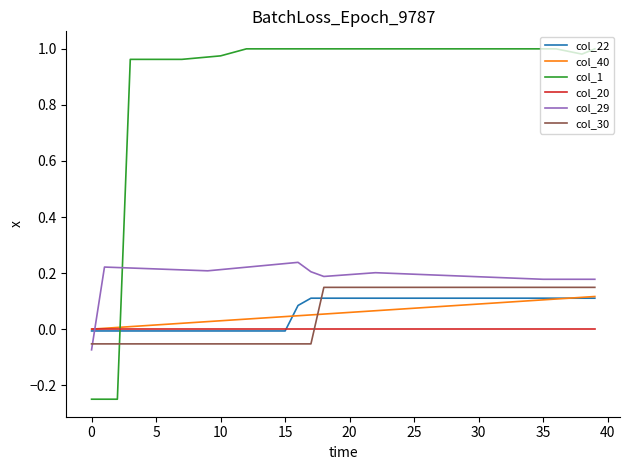

True or false: col_29 and col_1 cross at least once.

True